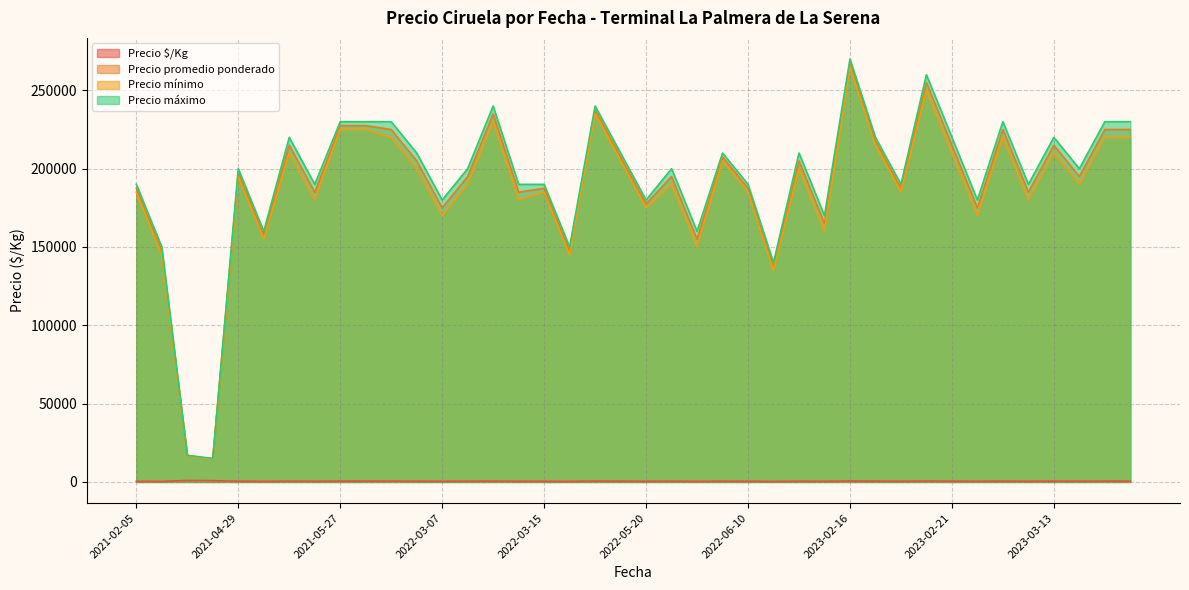

At which label does Precio promedio ponderado reach its peak?

2023-02-16